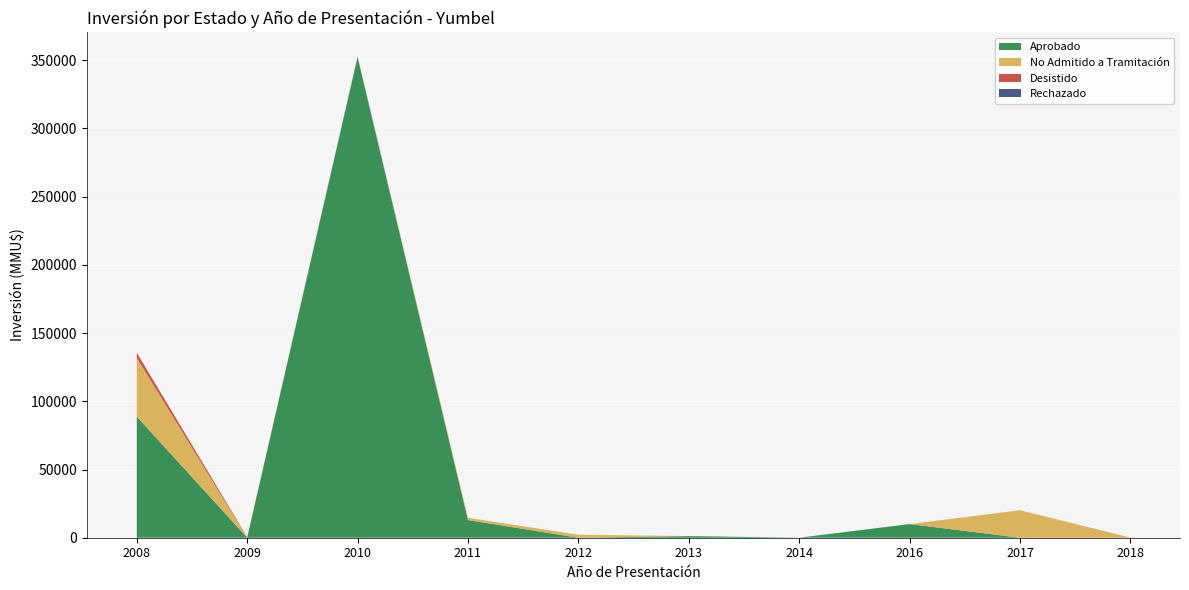

At which category is the sum across all series the highest?

2010